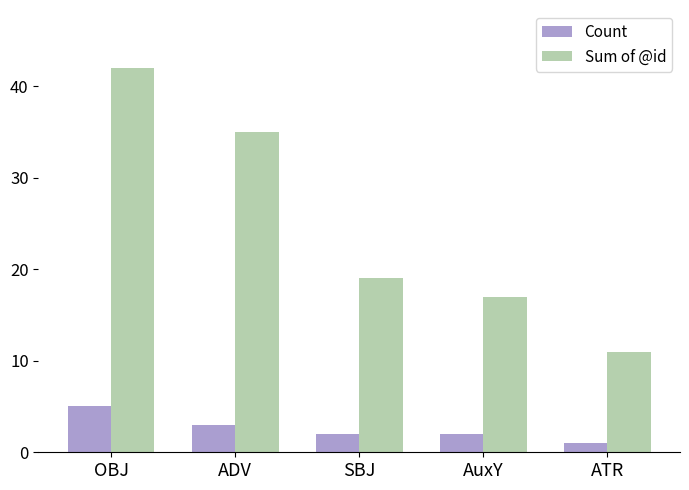

What is the sum of the Sum of @id values at AuxY and OBJ?

59